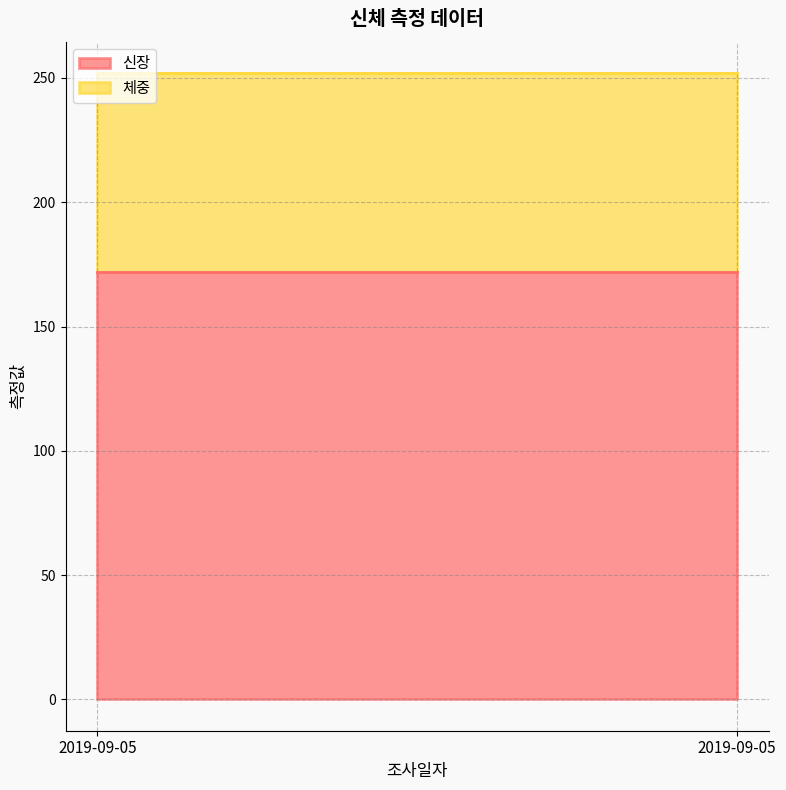

Between 2019-09-05 and 2019-09-05, which series saw the biggest shift?

신장